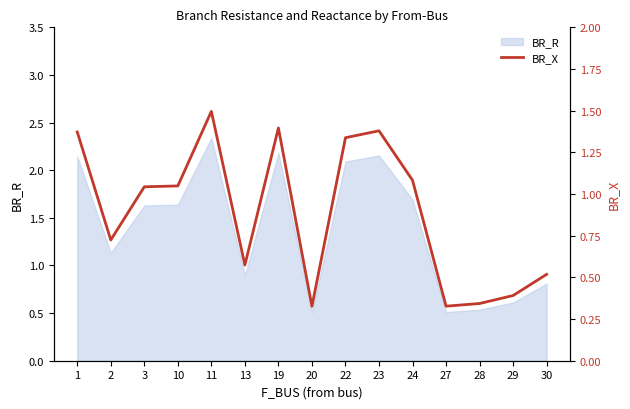

How many lines are shown in the chart?

1